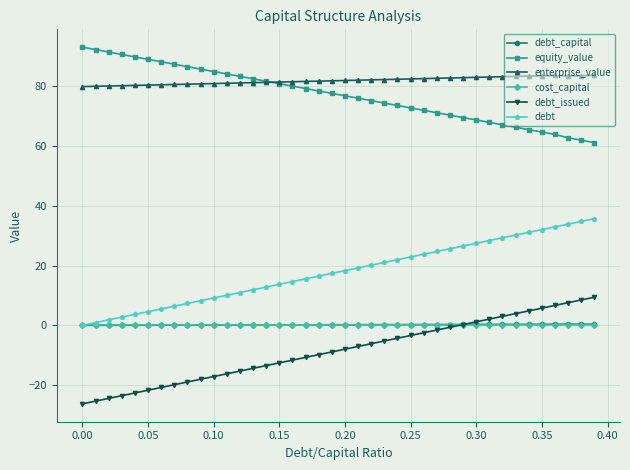

What is the value of the enterprise_value point at the 26th from the left?

82.5